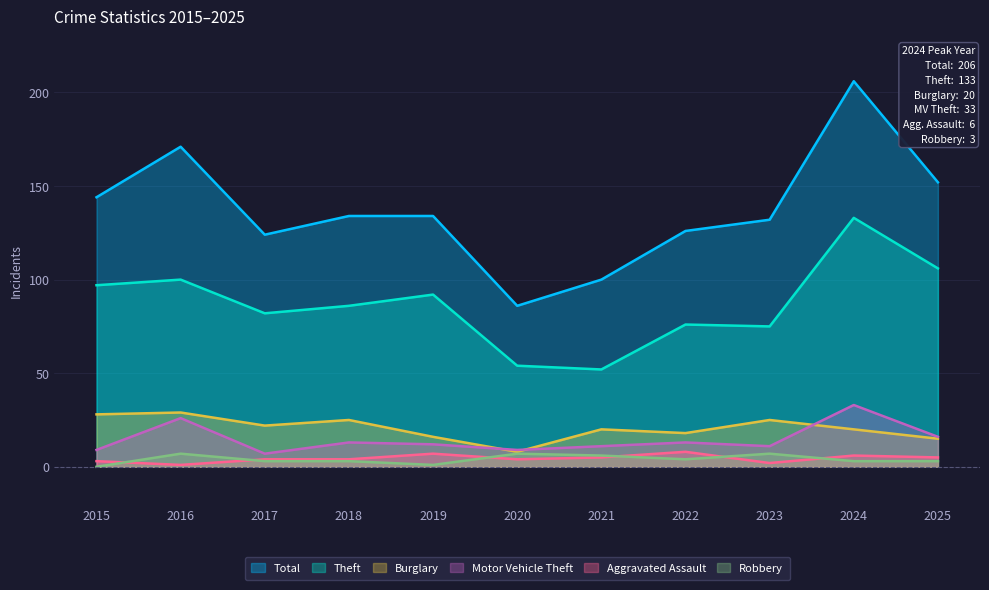

At which category does Total reach its first local peak?

2016